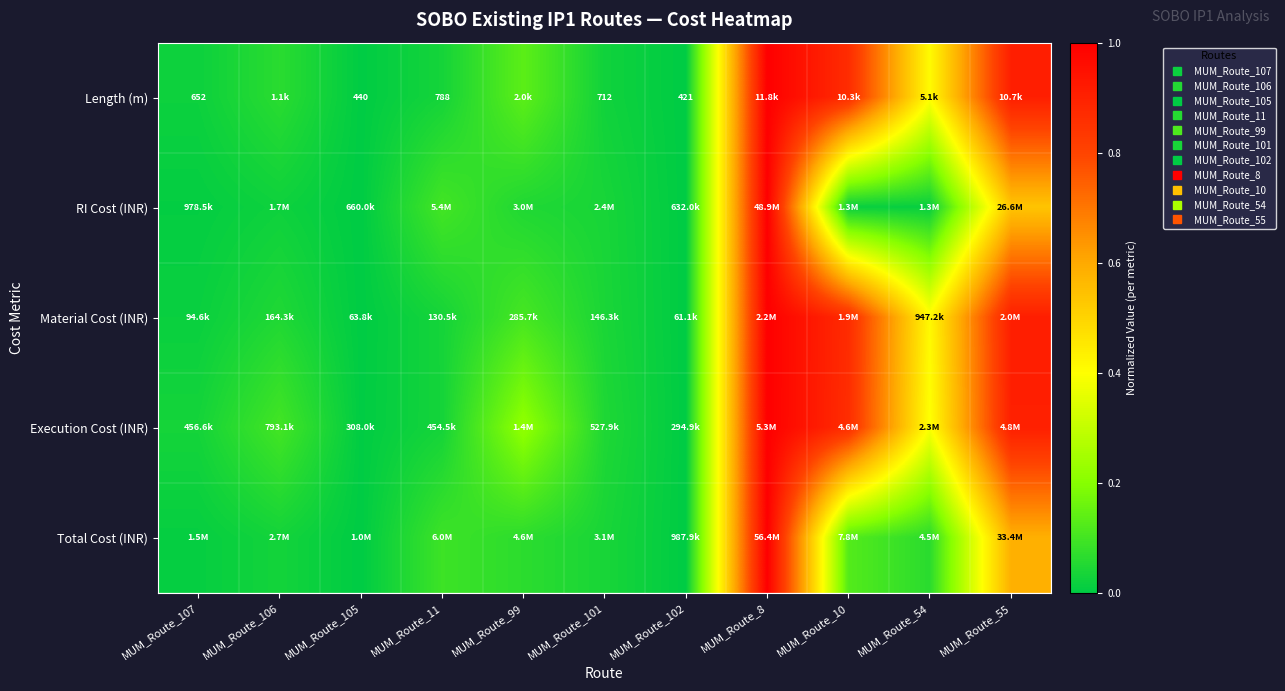

What is the difference between the second highest and minimum values in the Total Cost (INR) series?

0.6